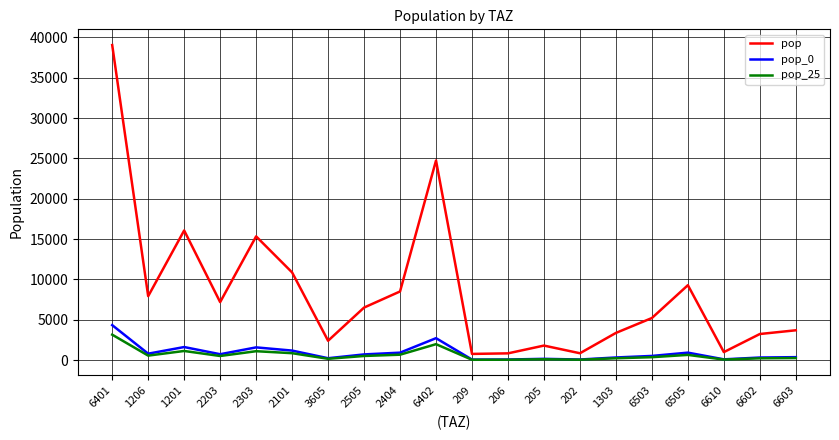

What is the spread (max minus min) of values at 209?

724.9